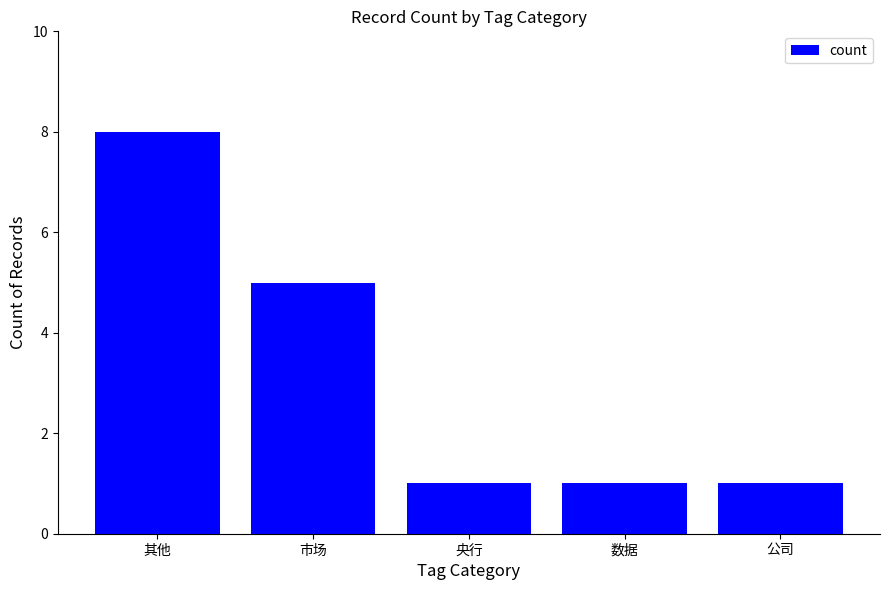

What is the label of the 1st bar from the left?

其他